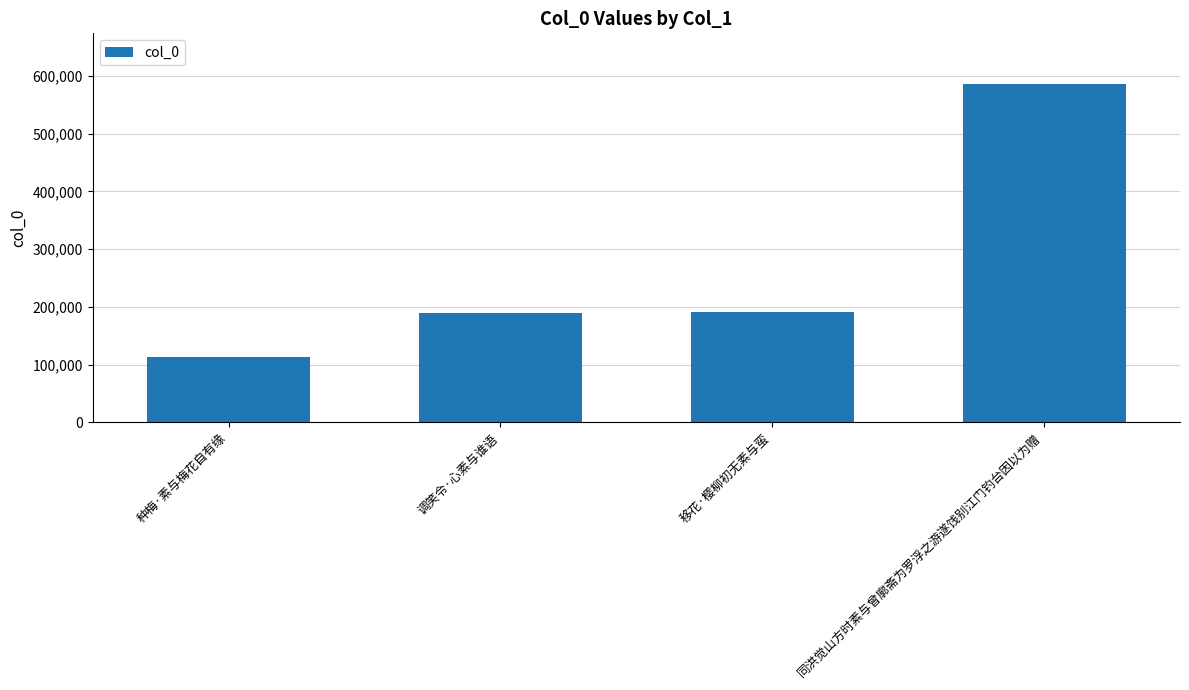

What is the difference between the maximum and minimum values?

473401